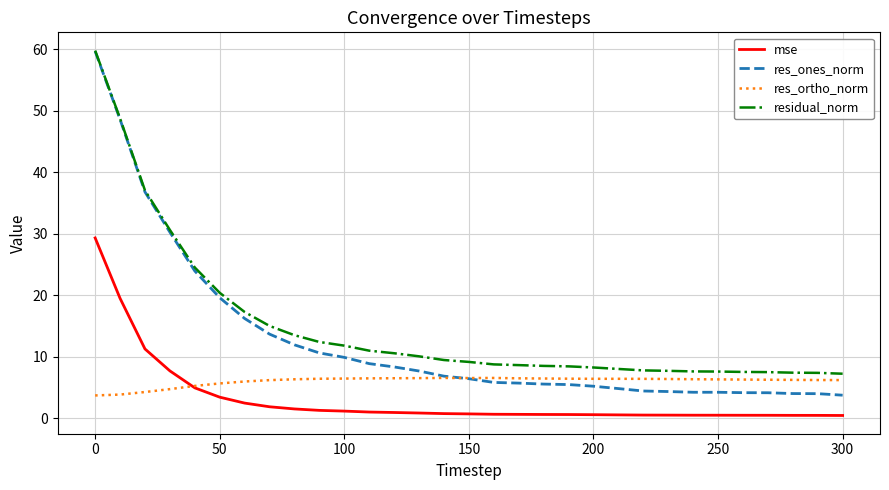

True or false: res_ones_norm and mse intersect in this chart.

False